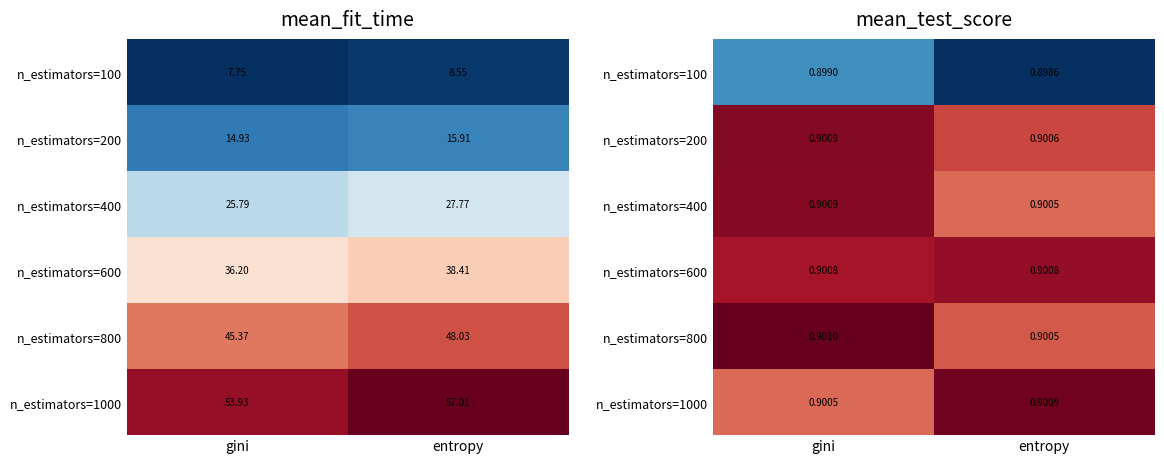

Rank the series at entropy from highest to lowest value.

n_estimators=1000, n_estimators=600, n_estimators=200, n_estimators=800, n_estimators=400, n_estimators=100